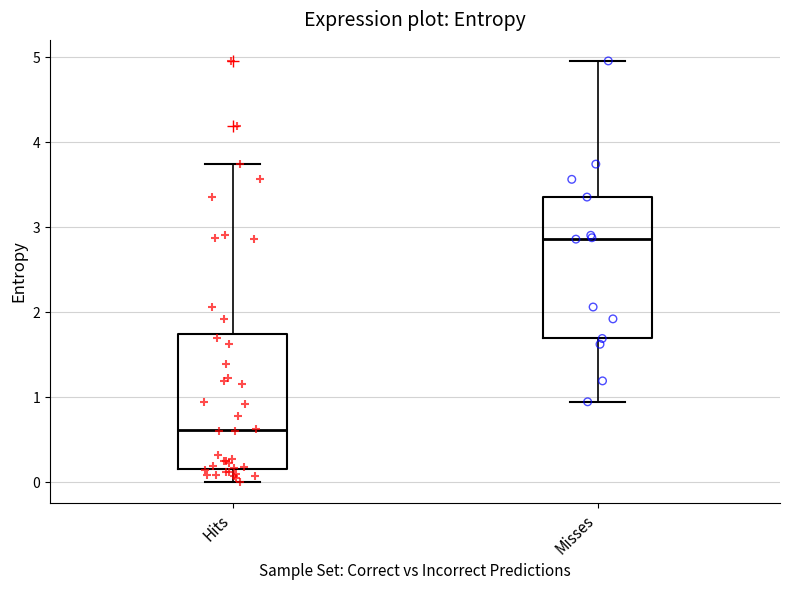

Reading left to right, transcribe this box plot: for each box, give where its median line is, the range the box spans, and where its two whiskers end, as read against the y-axis. The values are not printed on the chart, so give them approximately, as read against the axis.

Hits: median 0.6, box 0.2 to 1.7, whiskers 0.0 to 3.7
Misses: median 2.9, box 1.7 to 3.4, whiskers 0.9 to 5.0